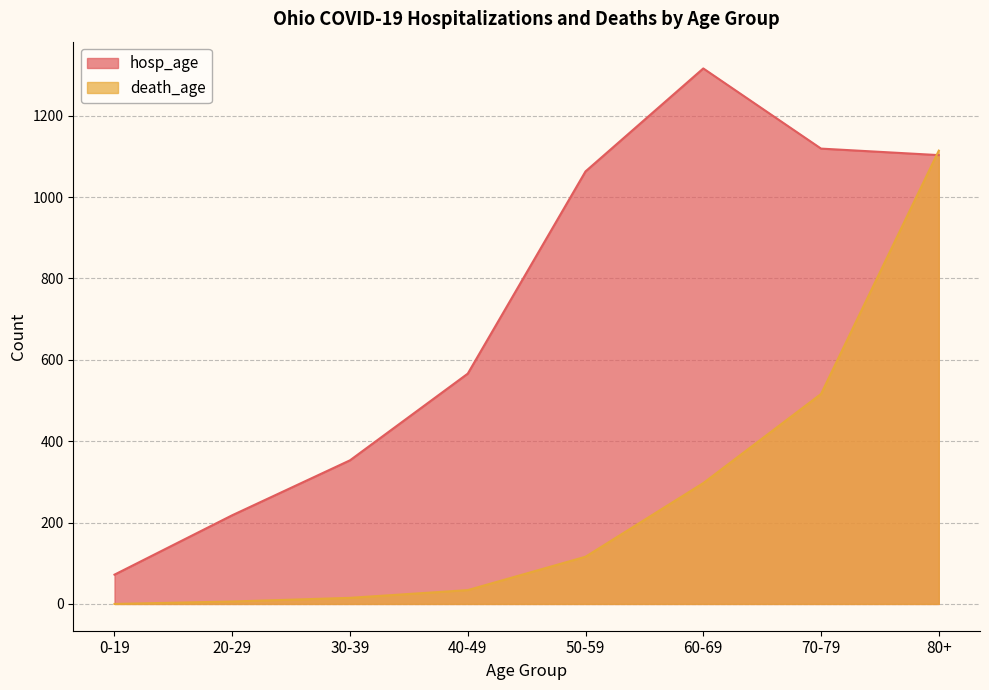

List the series in order of their peak value, highest first.

hosp_age, death_age